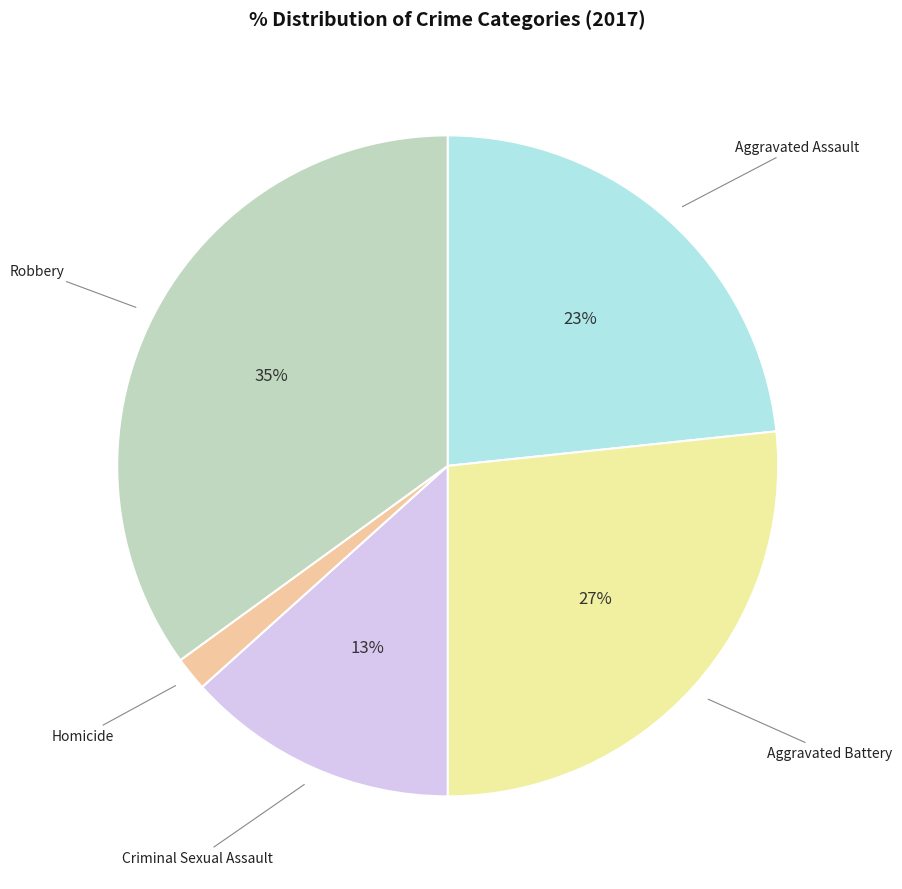

To the nearest percent, what is the average slice percentage?

20%